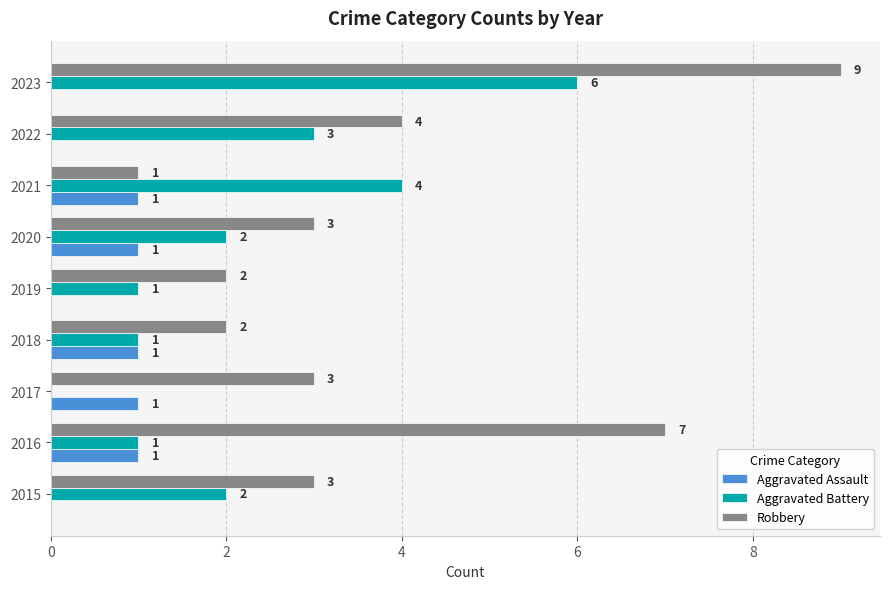

The Aggravated Assault series shows 2 at 2018. True or false?

False